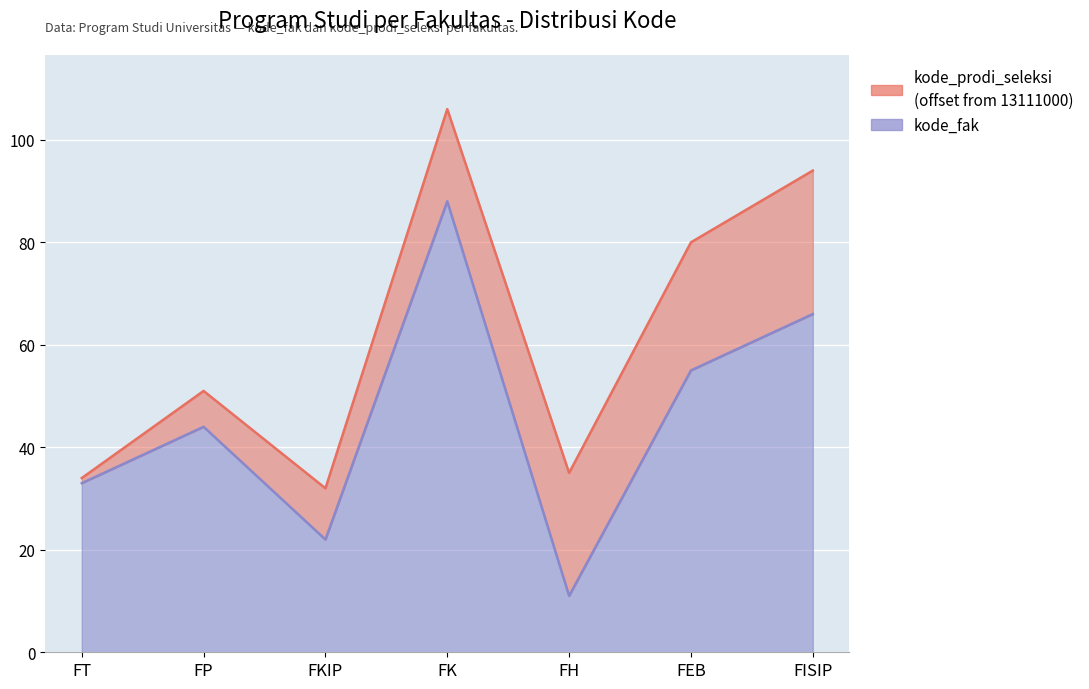

How many points are higher than both their immediate neighbors (excluding endpoints)?

2